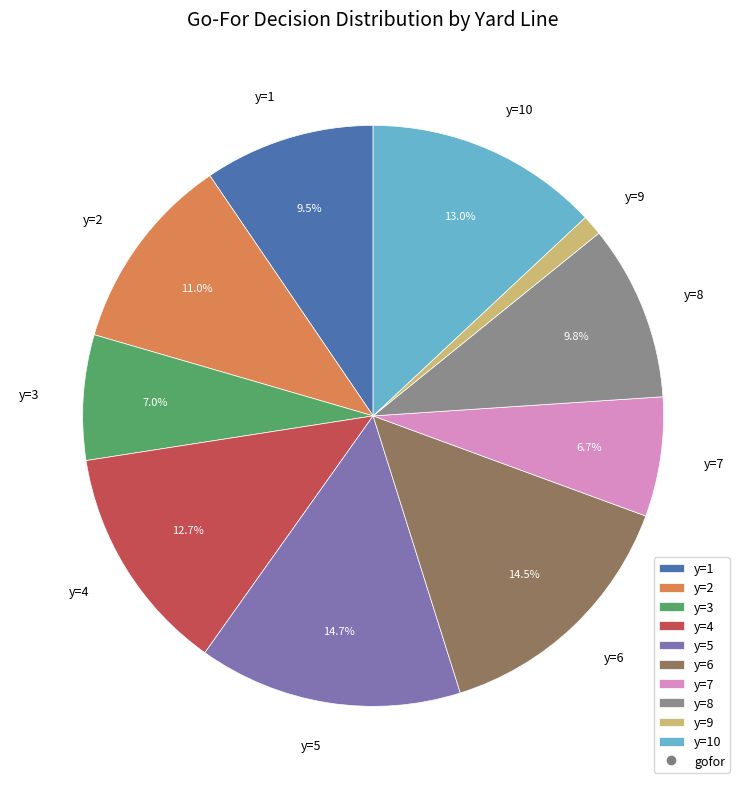

What portion of the pie excludes y=8?

90.2%